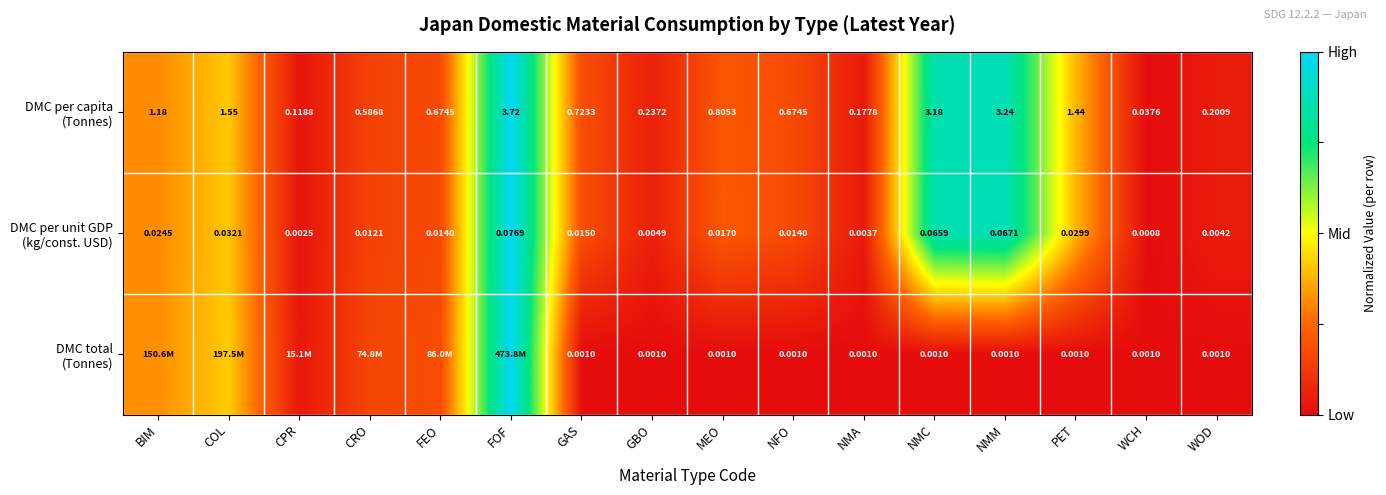

The DMC per unit GDP (kg/const. USD) series shows 0.3 at FOF. True or false?

False